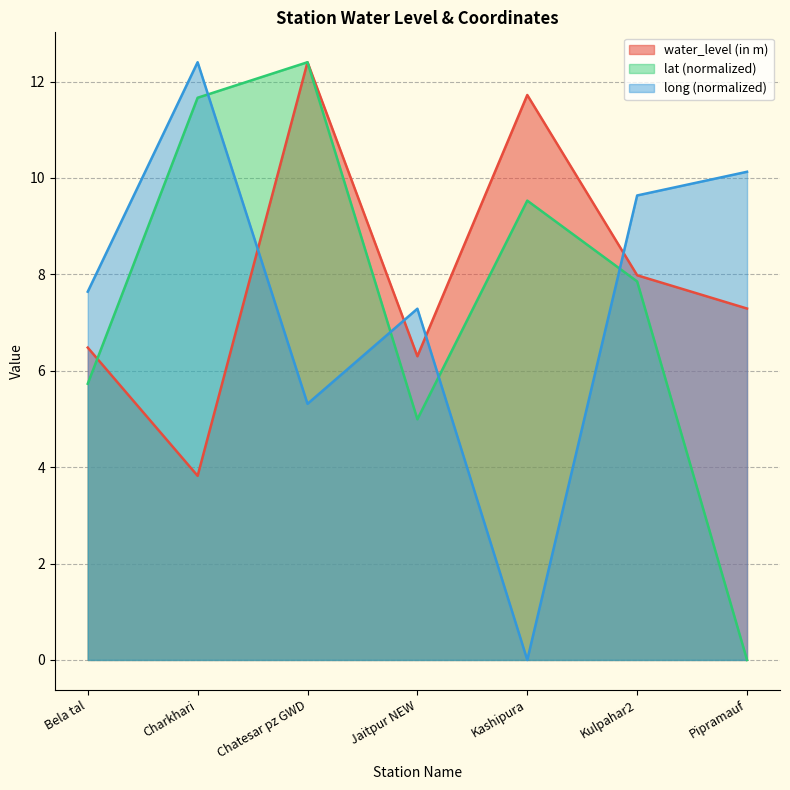

The long series shows 5.1 at Bela tal. True or false?

False